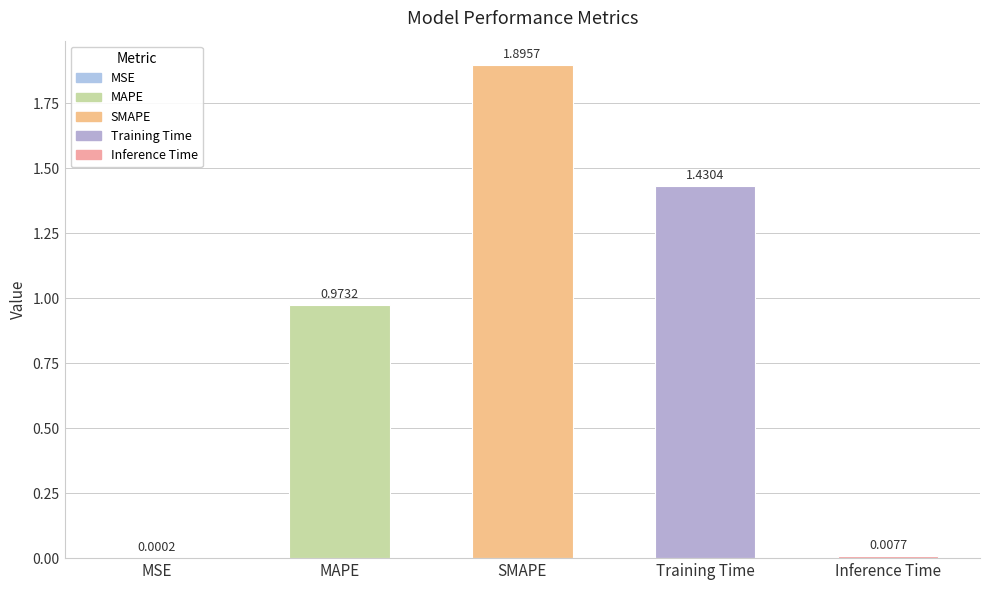

Which label corresponds to the largest value in the chart?

SMAPE